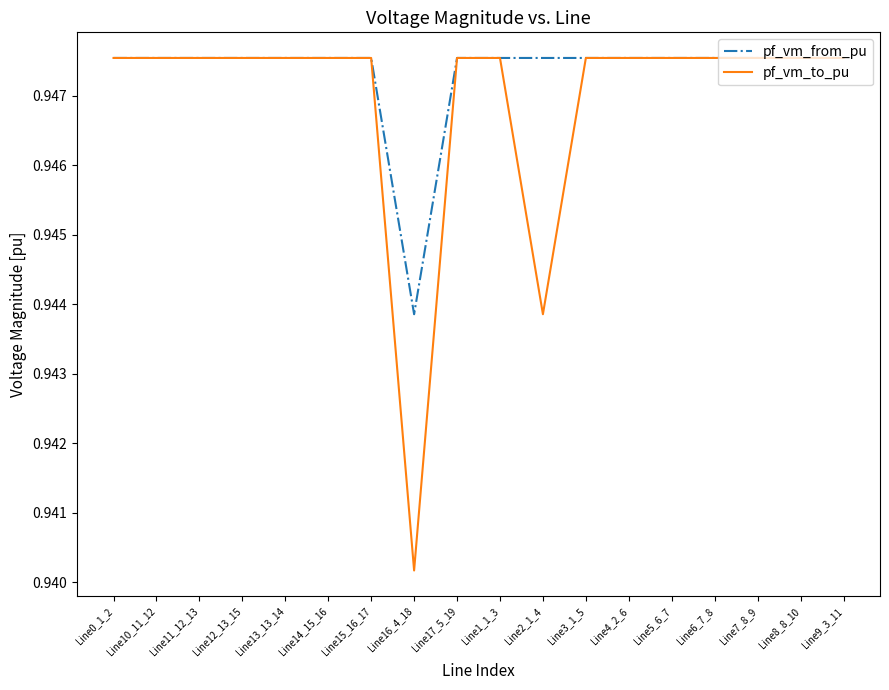

Which label corresponds to the smallest value in the chart?

Line16_4_18